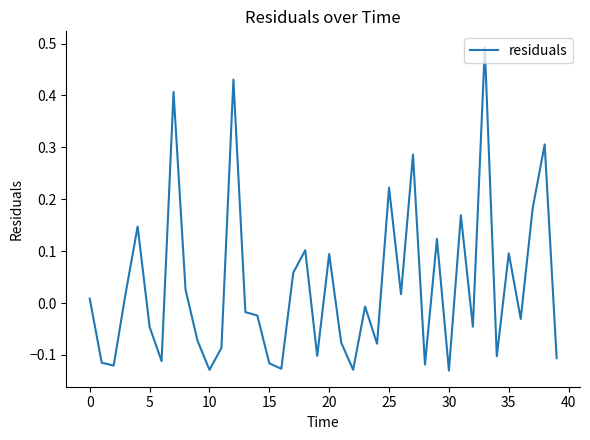

What is the difference between the maximum and minimum values?

0.6